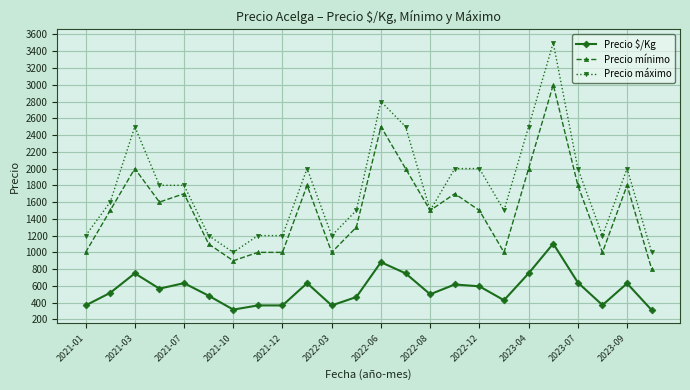

Rank the series by their average value, from lowest to highest.

Precio $/Kg, Precio mínimo, Precio máximo